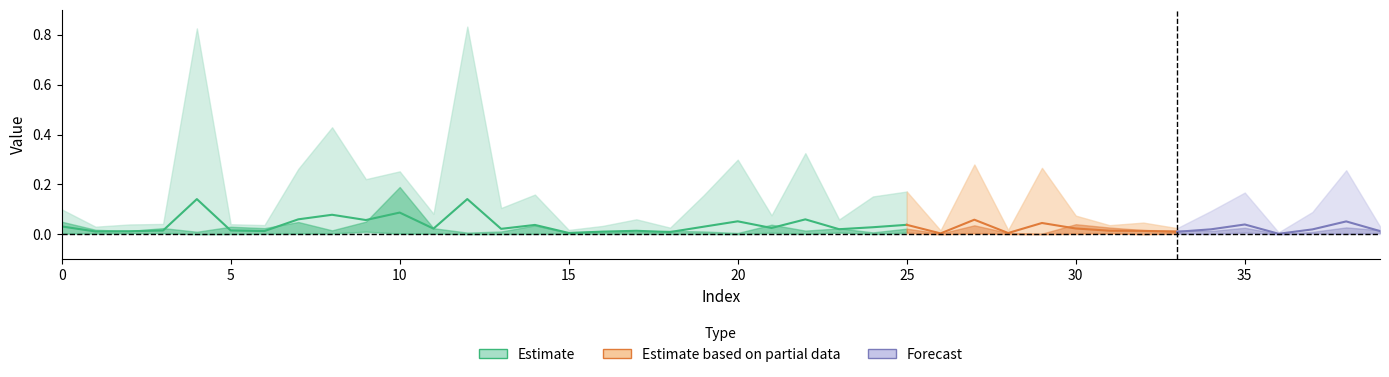

Reading left to right, list all the values displayed in this chart.

55009: 0=0.1	1=0.0	2=0.0	3=0.0	4=0.8	5=0.0	6=0.0	7=0.1	8=0.0	9=0.0	10=0.0	11=0.0	12=0.0	13=0.0	14=0.2	15=0.0	16=0.0	17=0.0	18=0.0	19=0.0	20=0.0	21=0.0	22=0.0	23=0.0	24=0.0	25=0.0	26=0.0	27=0.3	28=0.0	29=0.0	30=0.1	31=0.0	32=0.0	33=0.0	34=0.1	35=0.0	36=0.0	37=0.0	38=0.3	39=0.0
55015: 0=0.0	1=0.0	2=0.0	3=0.0	4=0.0	5=0.0	6=0.0	7=0.3	8=0.0	9=0.0	10=0.0	11=0.0	12=0.0	13=0.0	14=0.0	15=0.0	16=0.0	17=0.0	18=0.0	19=0.0	20=0.0	21=0.0	22=0.0	23=0.0	24=0.0	25=0.0	26=0.0	27=0.0	28=0.0	29=0.0	30=0.0	31=0.0	32=0.0	33=0.0	34=0.0	35=0.0	36=0.0	37=0.0	38=0.0	39=0.0
55017: 0=0.0	1=0.0	2=0.0	3=0.0	4=0.0	5=0.0	6=0.0	7=0.0	8=0.4	9=0.0	10=0.0	11=0.0	12=0.0	13=0.0	14=0.0	15=0.0	16=0.0	17=0.1	18=0.0	19=0.0	20=0.0	21=0.0	22=0.0	23=0.0	24=0.0	25=0.0	26=0.0	27=0.0	28=0.0	29=0.0	30=0.0	31=0.0	32=0.0	33=0.0	34=0.0	35=0.0	36=0.0	37=0.0	38=0.0	39=0.0
55019: 0=0.0	1=0.0	2=0.0	3=0.0	4=0.0	5=0.0	6=0.0	7=0.0	8=0.0	9=0.2	10=0.0	11=0.0	12=0.0	13=0.0	14=0.0	15=0.0	16=0.0	17=0.0	18=0.0	19=0.0	20=0.0	21=0.0	22=0.0	23=0.0	24=0.0	25=0.0	26=0.0	27=0.0	28=0.0	29=0.0	30=0.0	31=0.0	32=0.0	33=0.0	34=0.0	35=0.0	36=0.0	37=0.0	38=0.0	39=0.0
55021: 0=0.0	1=0.0	2=0.0	3=0.0	4=0.0	5=0.0	6=0.0	7=0.0	8=0.0	9=0.0	10=0.2	11=0.0	12=0.0	13=0.0	14=0.0	15=0.0	16=0.0	17=0.0	18=0.0	19=0.0	20=0.0	21=0.0	22=0.0	23=0.0	24=0.0	25=0.0	26=0.0	27=0.0	28=0.0	29=0.0	30=0.0	31=0.0	32=0.0	33=0.0	34=0.0	35=0.0	36=0.0	37=0.0	38=0.0	39=0.0
55025: 0=0.1	1=0.0	2=0.0	3=0.0	4=0.0	5=0.0	6=0.0	7=0.0	8=0.0	9=0.1	10=0.3	11=0.1	12=0.8	13=0.1	14=0.0	15=0.0	16=0.0	17=0.0	18=0.0	19=0.2	20=0.3	21=0.1	22=0.3	23=0.1	24=0.2	25=0.2	26=0.0	27=0.0	28=0.0	29=0.3	30=0.1	31=0.0	32=0.0	33=0.0	34=0.0	35=0.2	36=0.0	37=0.1	38=0.0	39=0.0